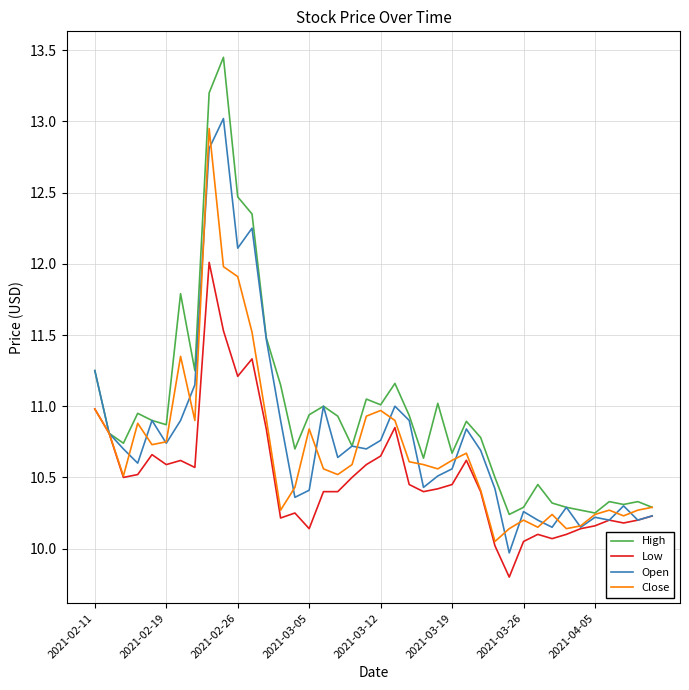

Which series has the widest spread of values?

High